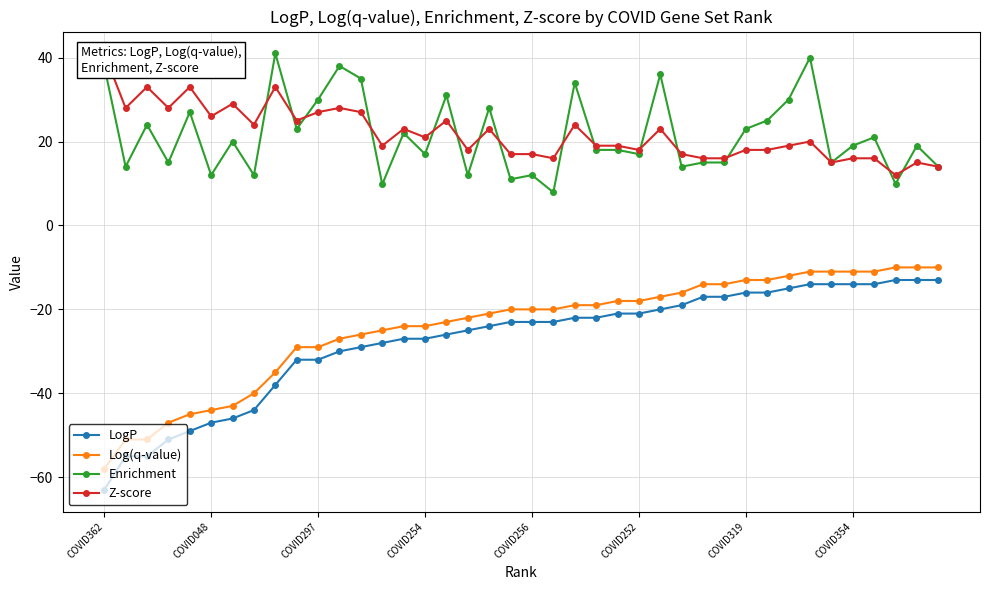

How many distinct data groups are displayed?

4